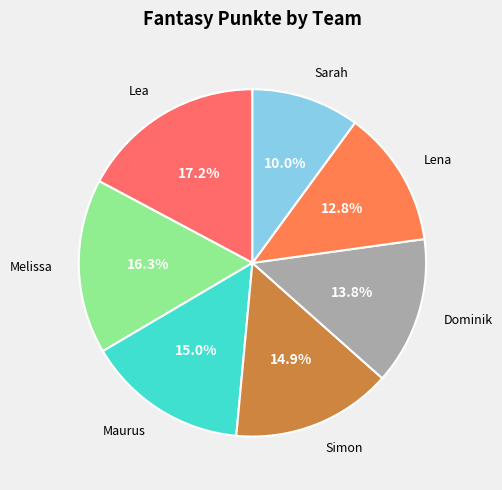

Which slice is the largest?

Lea